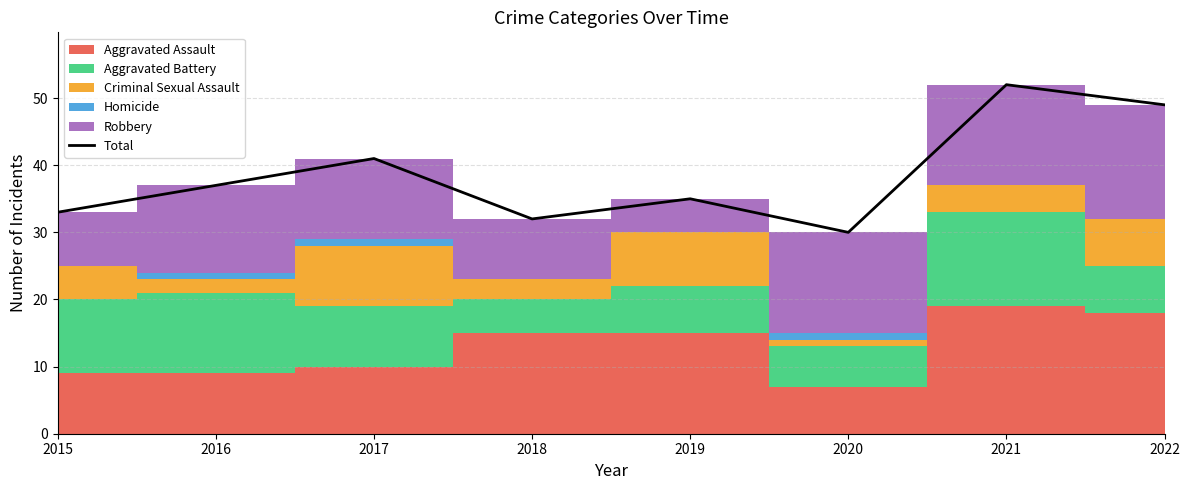

Approximately how many times larger is the value at 2020 compared to 2021?

0.6